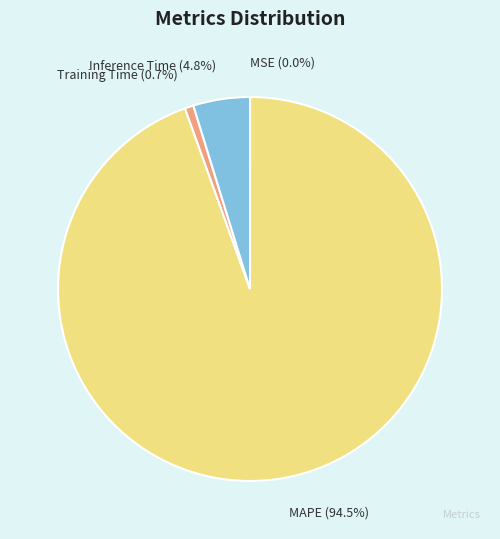

Is Training Time the majority of the pie?

No